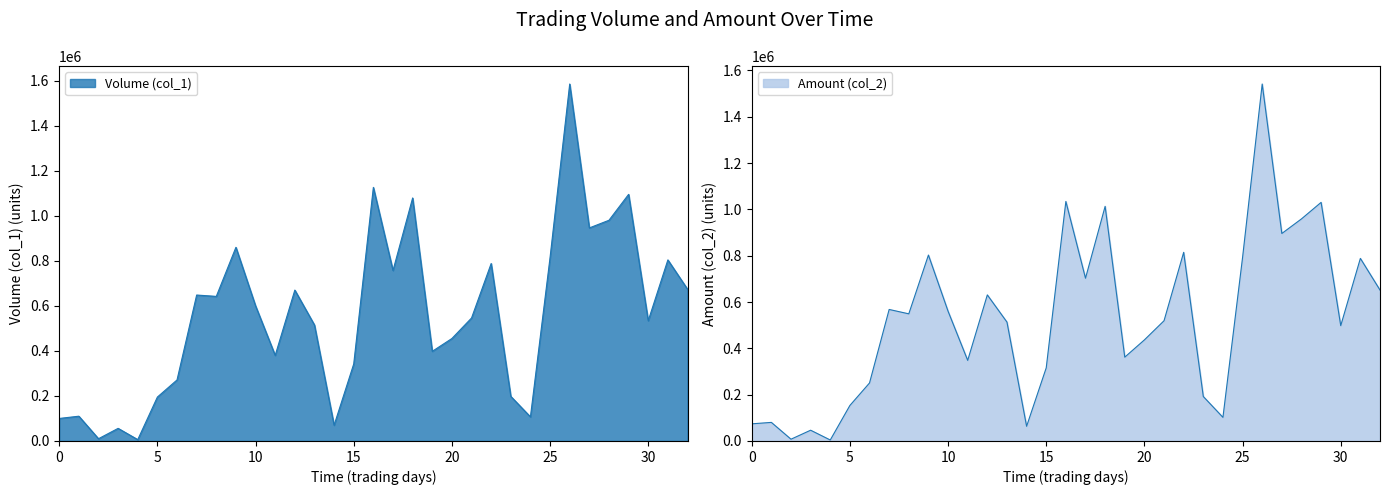

True or false: Amount (col_2) and Volume (col_1) cross at least once.

True